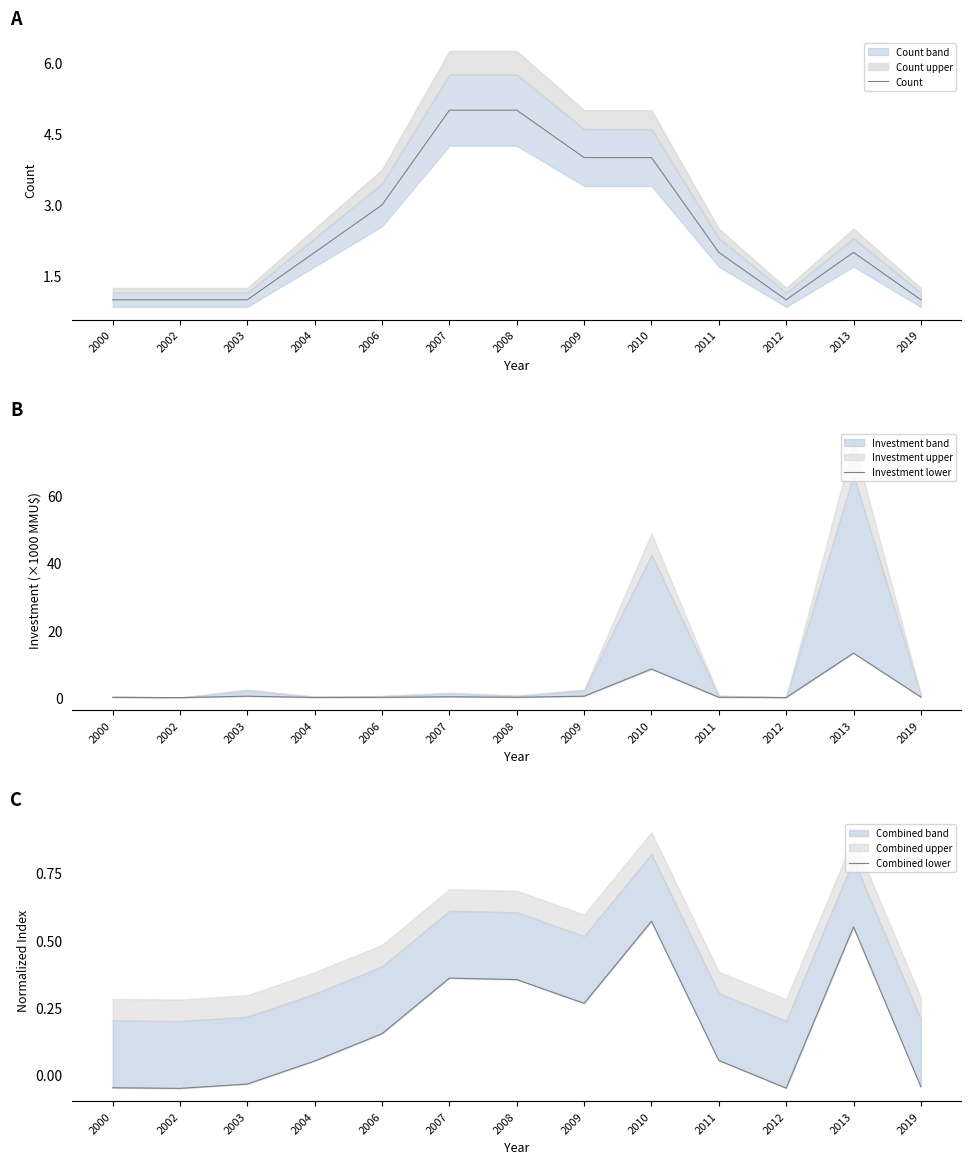

Which series has the largest range (max minus min)?

Investment lower